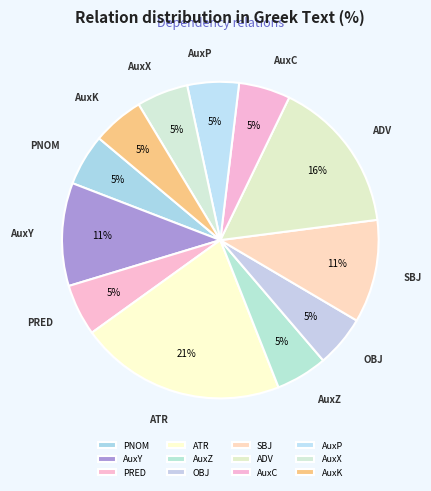

To the nearest percent, what percentage of the pie is AuxK?

5%